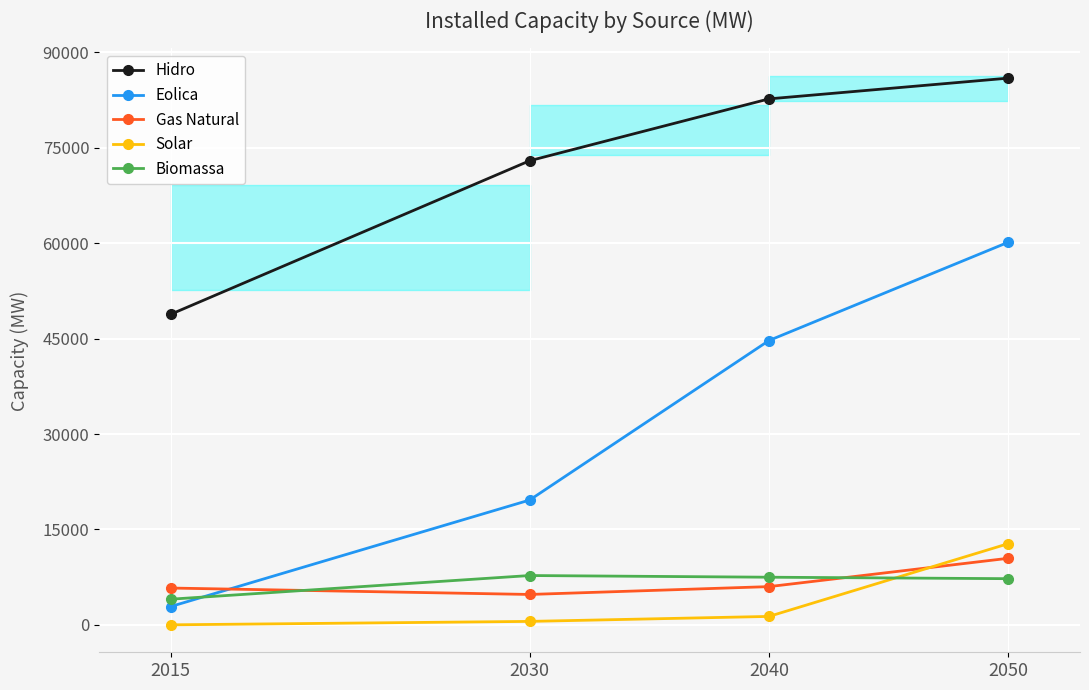

Rank the series at 2015 from highest to lowest value.

Hidro, Gas Natural, Biomassa, Eolica, Solar